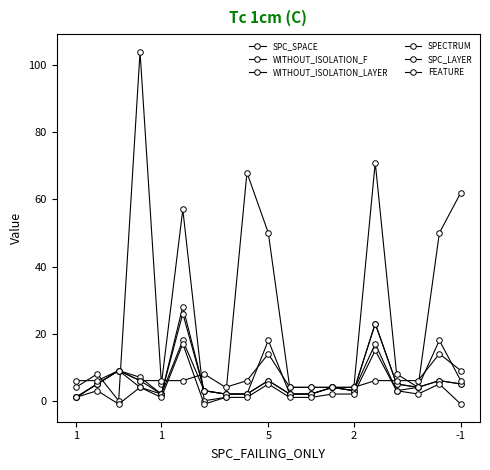

How many distinct data groups are displayed?

6